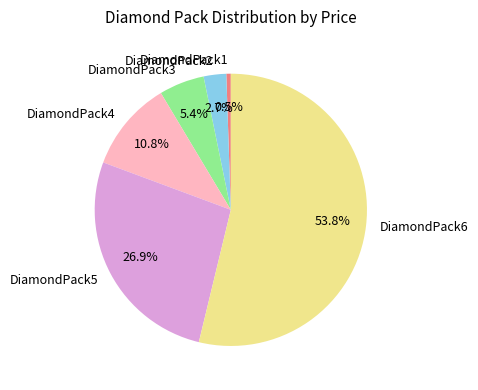

Is there a majority slice in this chart?

Yes